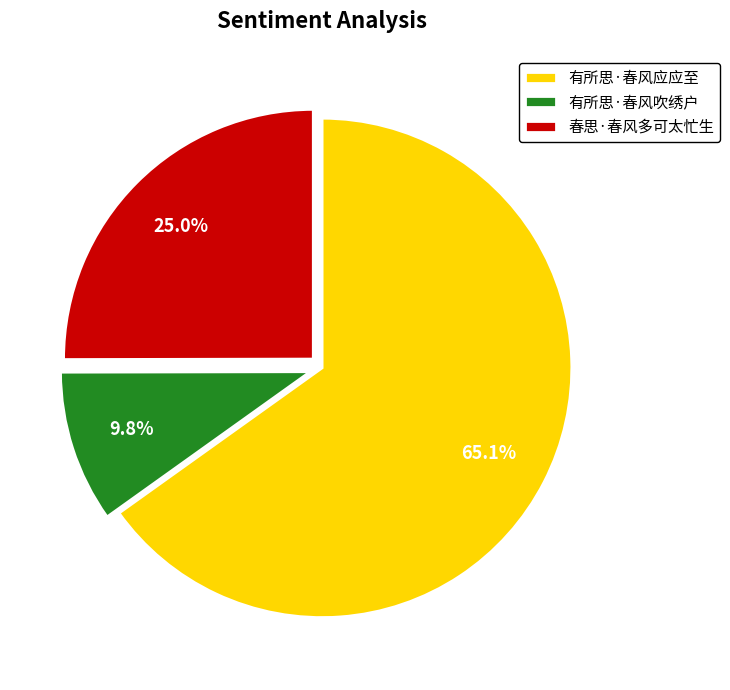

What is the ratio of the value at 春思·春风多可太忙生 to the value at 有所思·春风应应至?

0.4